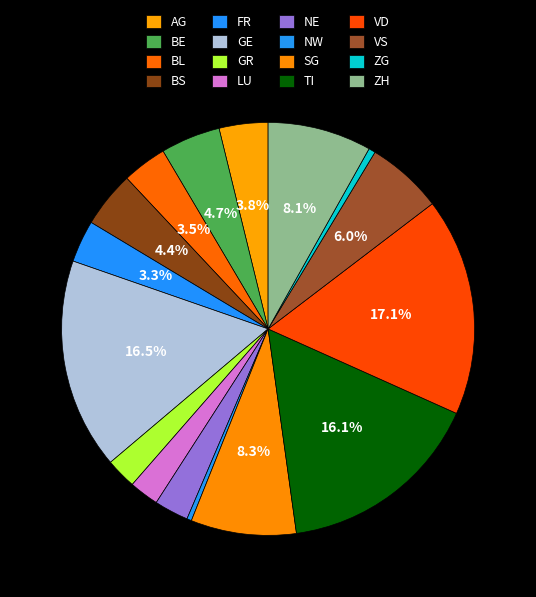

What is the change in value from FR to LU?

-24